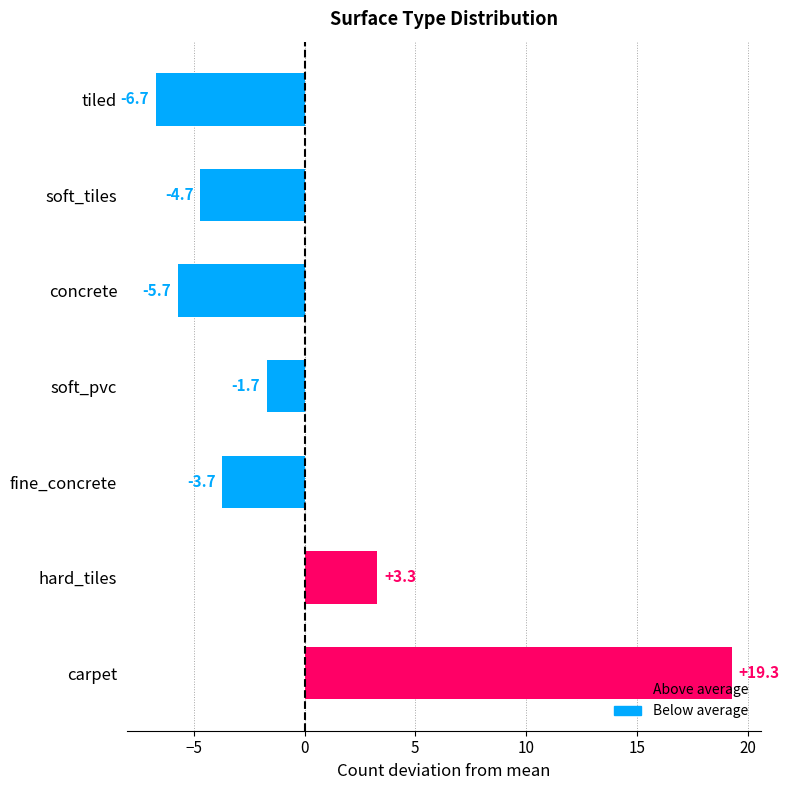

Is it true that the value at concrete is -5.7?

True